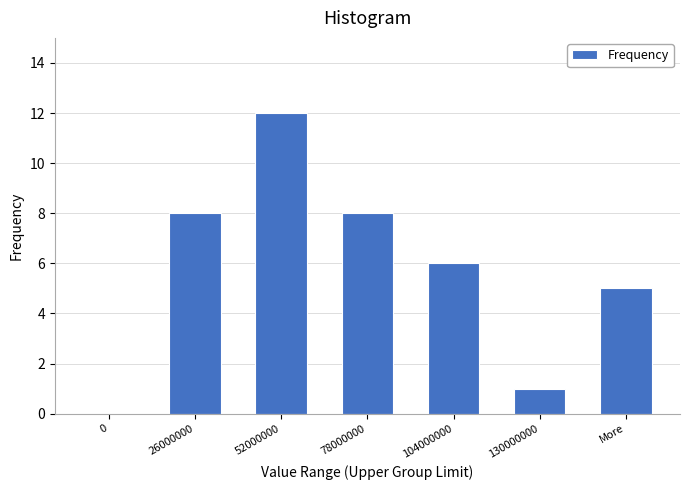

Reading left to right, what are all the values shown in this chart?

0=0	26000000=8	52000000=12	78000000=8	104000000=6	130000000=1	More=5